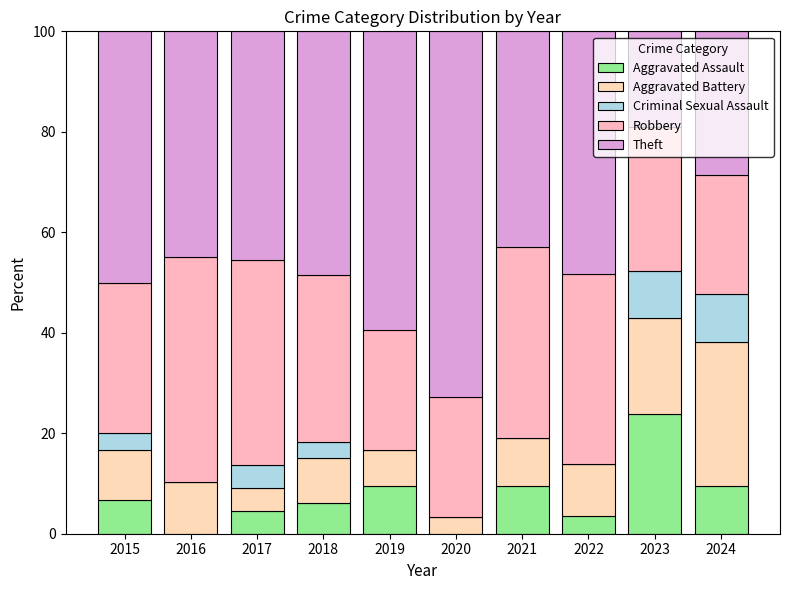

Are the bars grouped side by side (vs. stacked)?

No